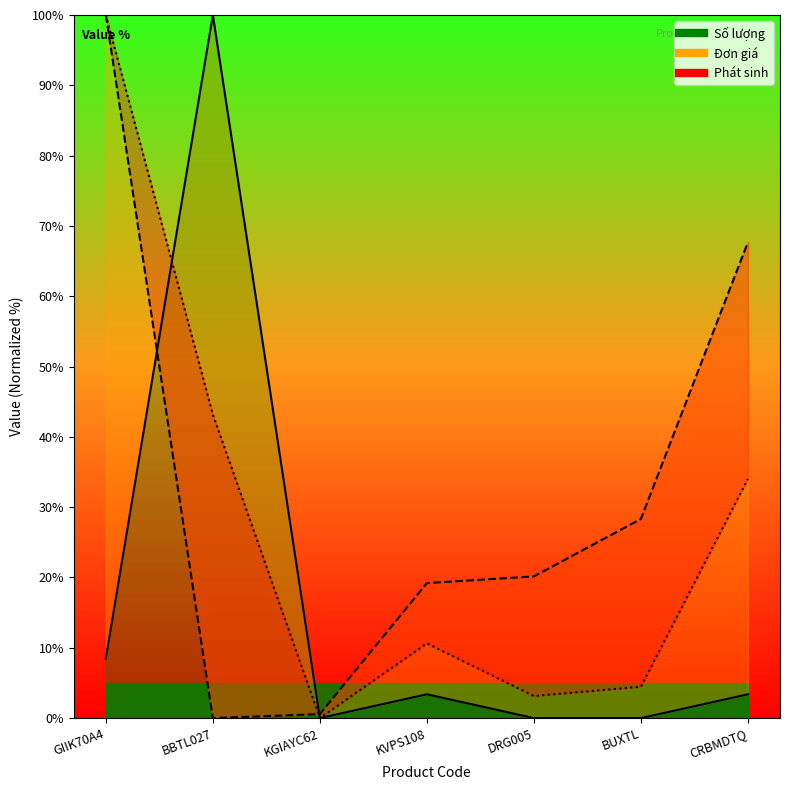

What is the label of the 7th point from the right?

GIIK70A4